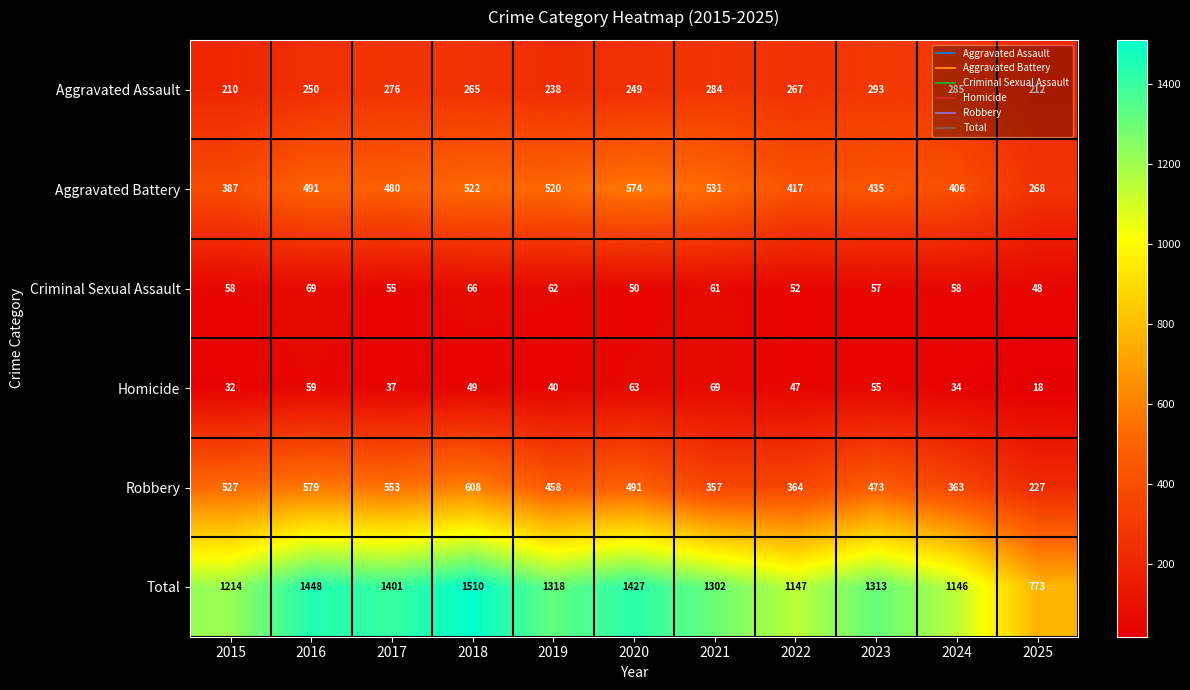

Which label corresponds to the largest value in the chart?

2018